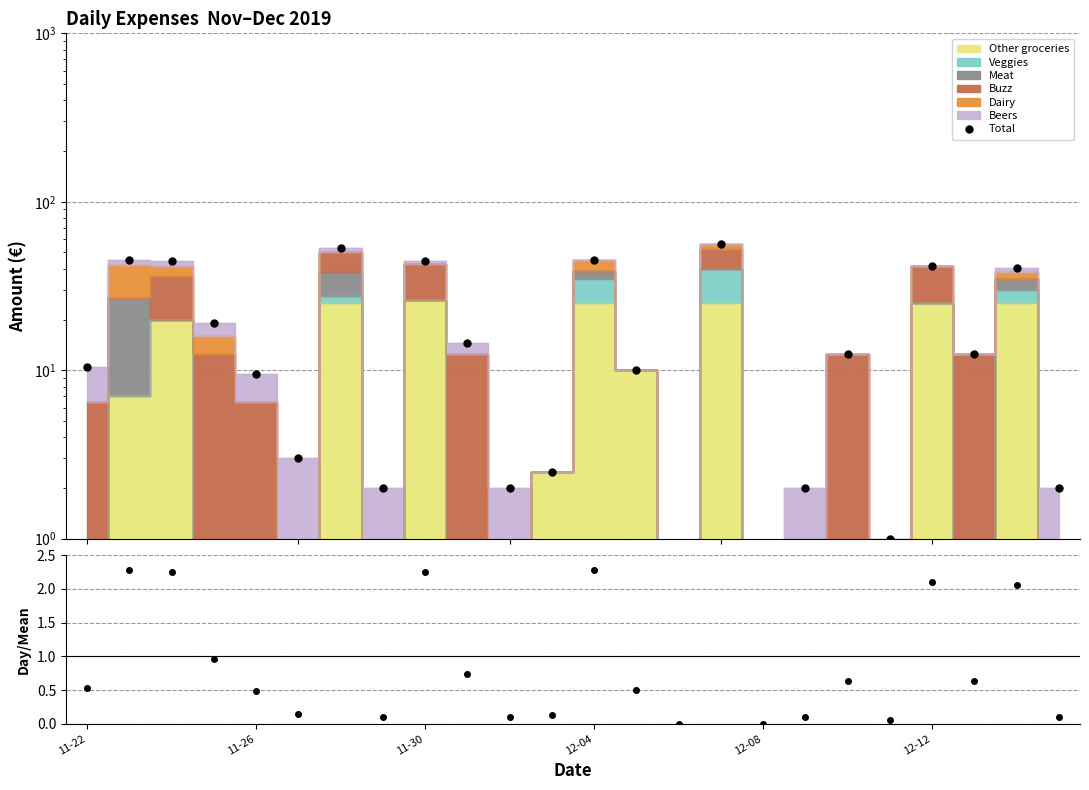

How many positive values does the Total series have?

22